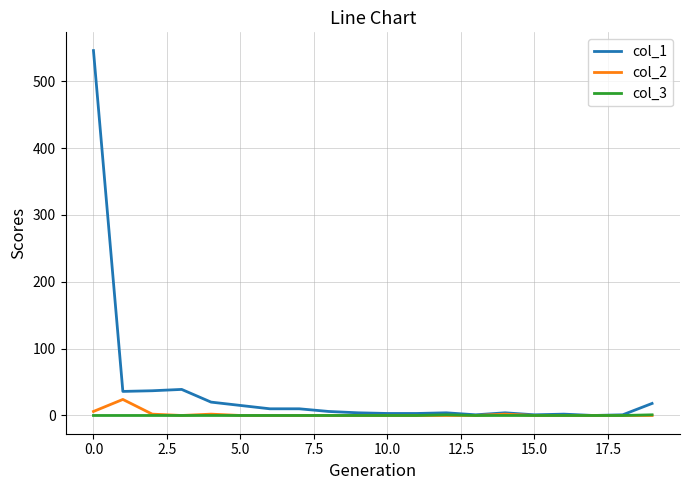

Which series has the largest range (max minus min)?

col_1